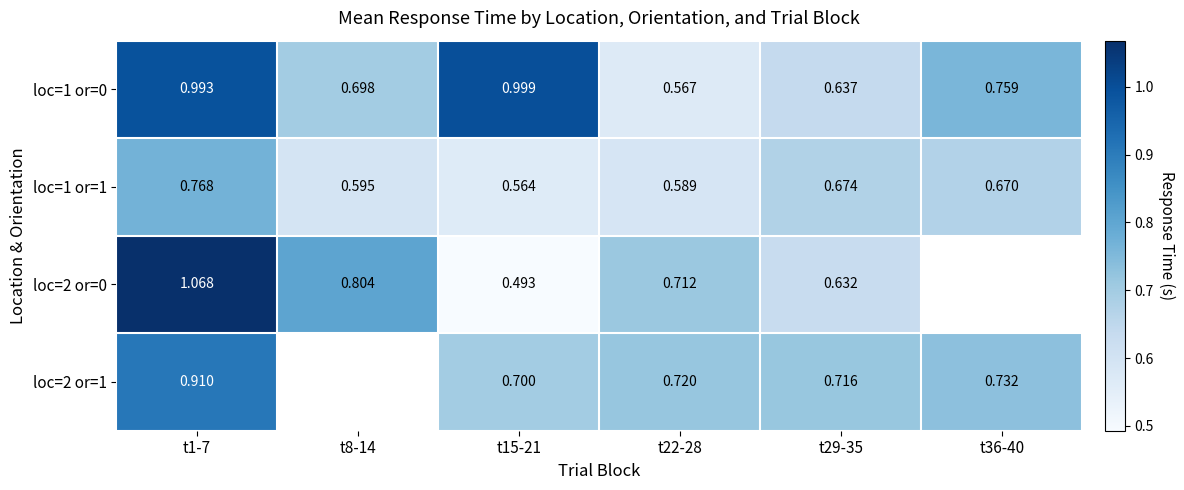

Which has a higher value, t15-21 or t36-40?

t15-21